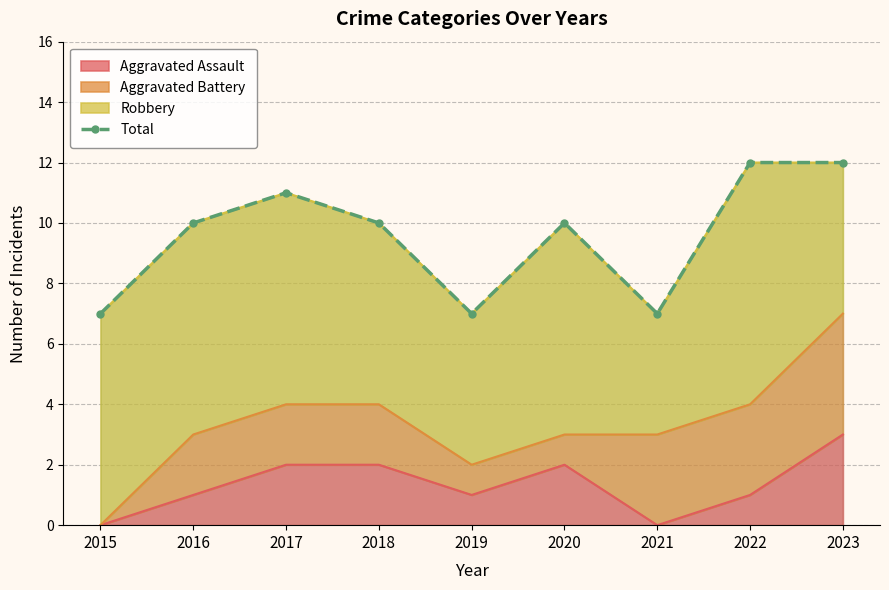

At which label does Aggravated Assault reach its peak?

2023